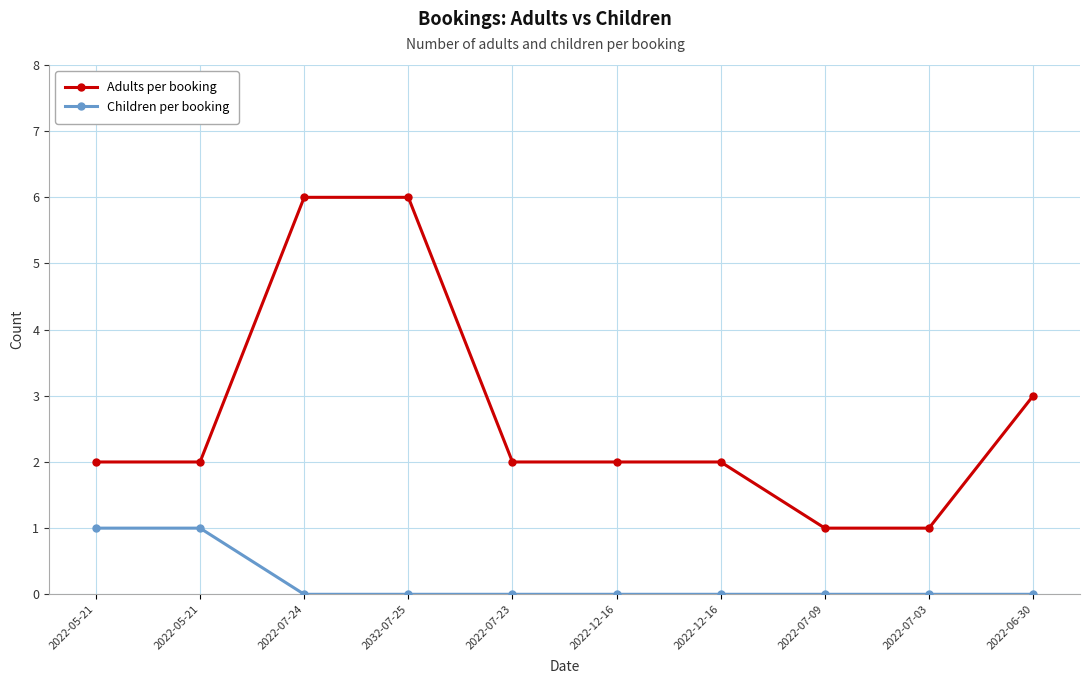

True or false: Children per booking and Adults per booking intersect in this chart.

False